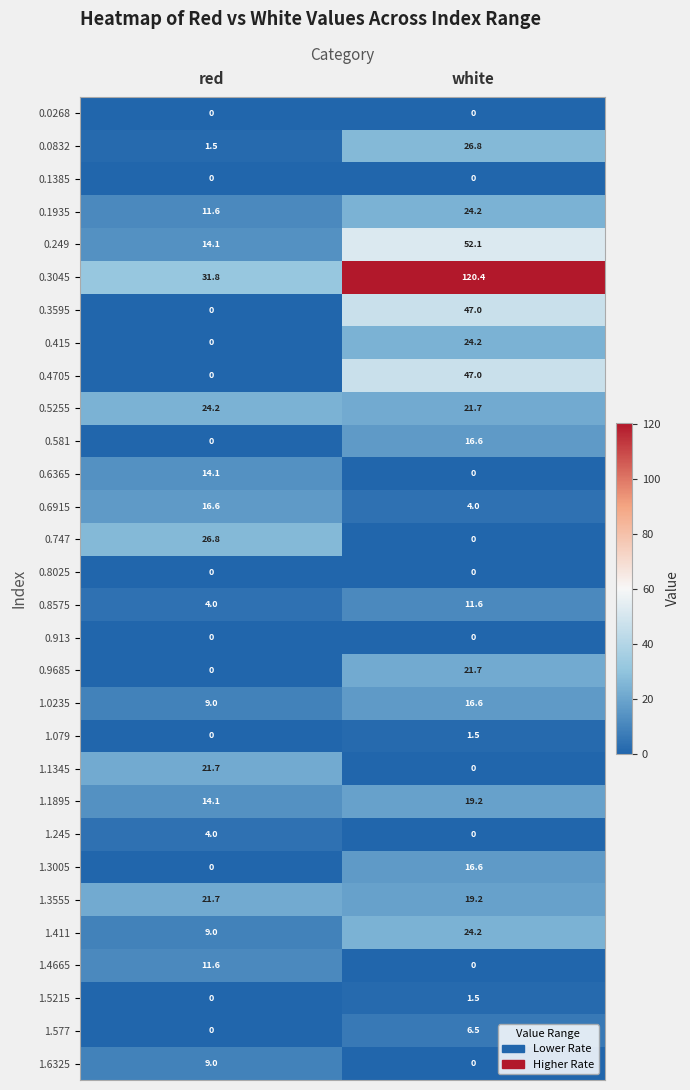

Is it true that 1.3555 equals 19.2 at white?

True